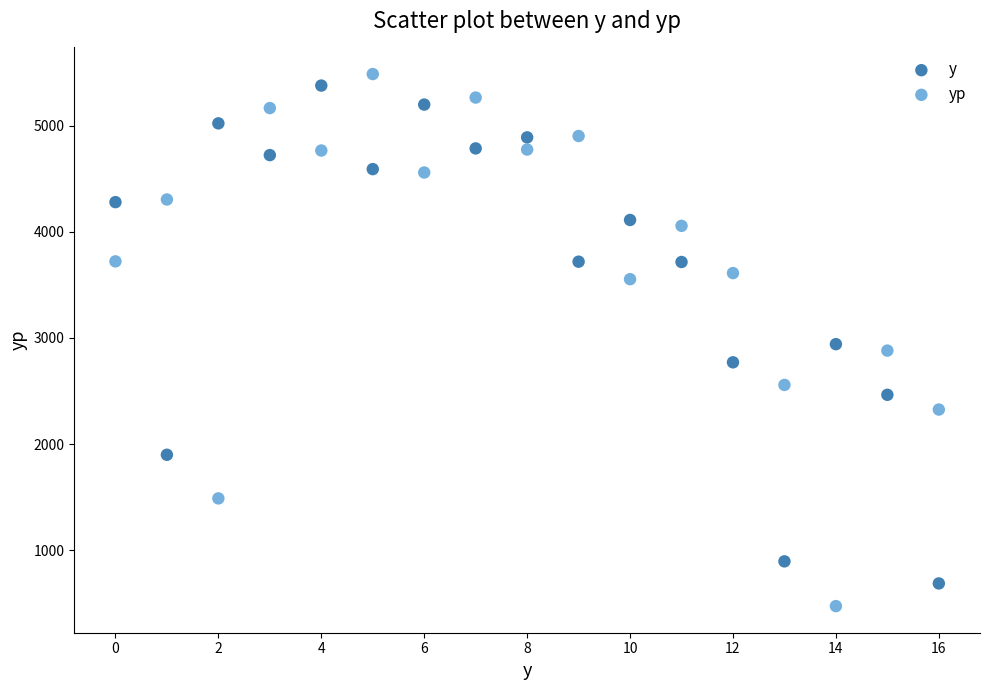

Which series has the largest Y range (max minus min)?

yp